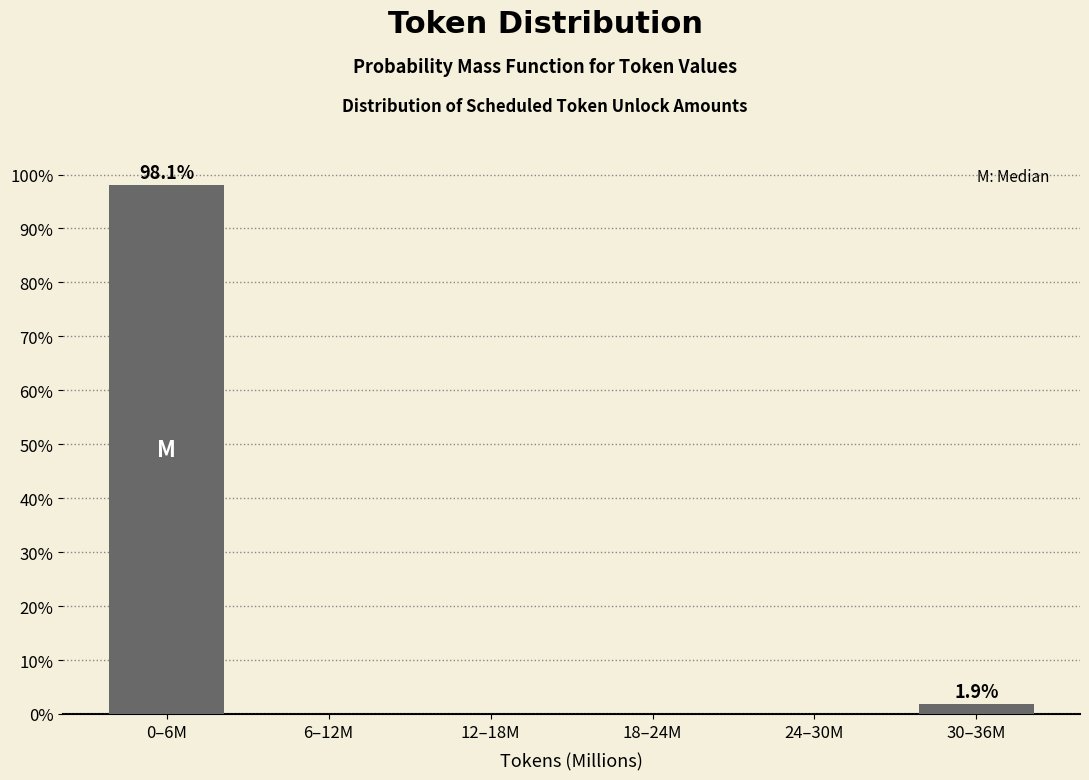

Reading left to right, list all the values displayed in this chart.

0–6M=98.1	6–12M=0.0	12–18M=0.0	18–24M=0.0	24–30M=0.0	30–36M=1.9